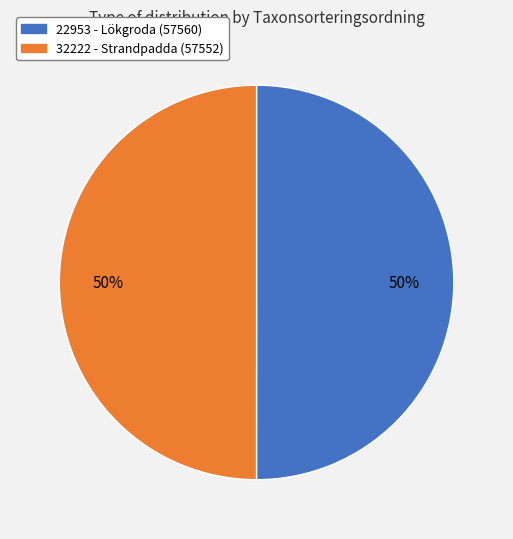

How many slices are in this pie chart?

2